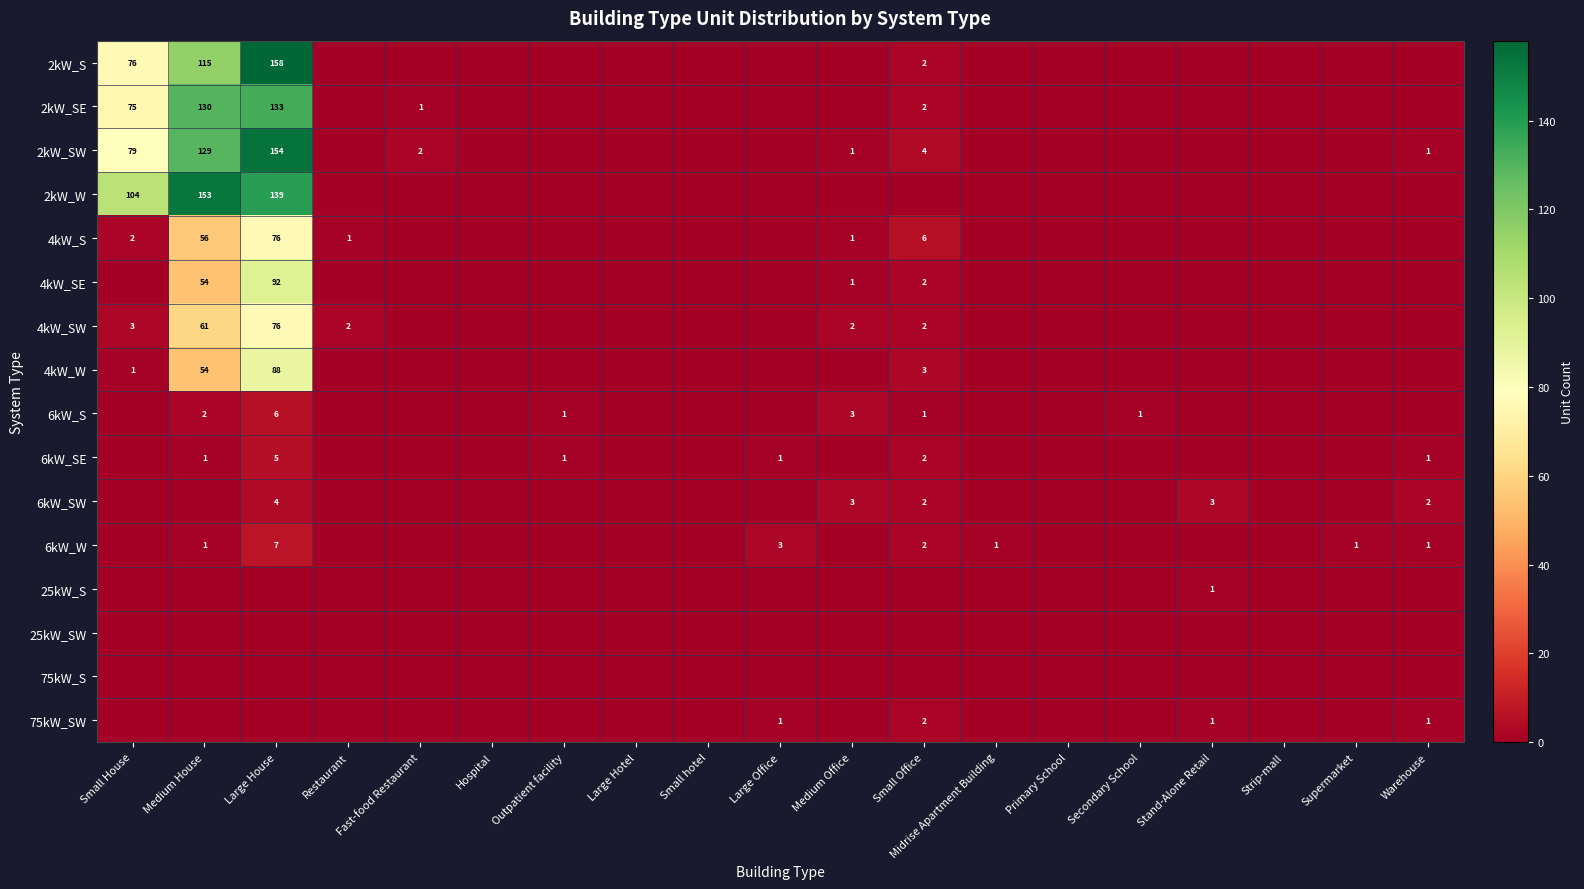

True or false: 4kW_SE has a value of 54 at Medium House.

True